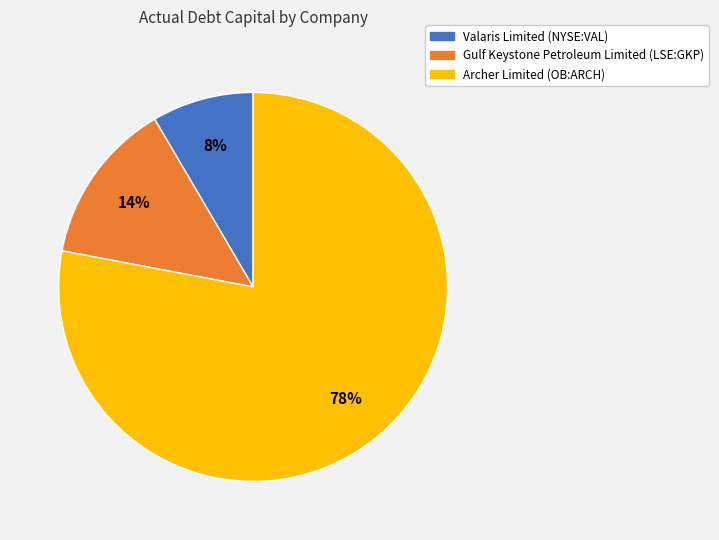

Rank the categories by value from highest to lowest.

Archer Limited (OB:ARCH), Gulf Keystone Petroleum Limited (LSE:GKP), Valaris Limited (NYSE:VAL)